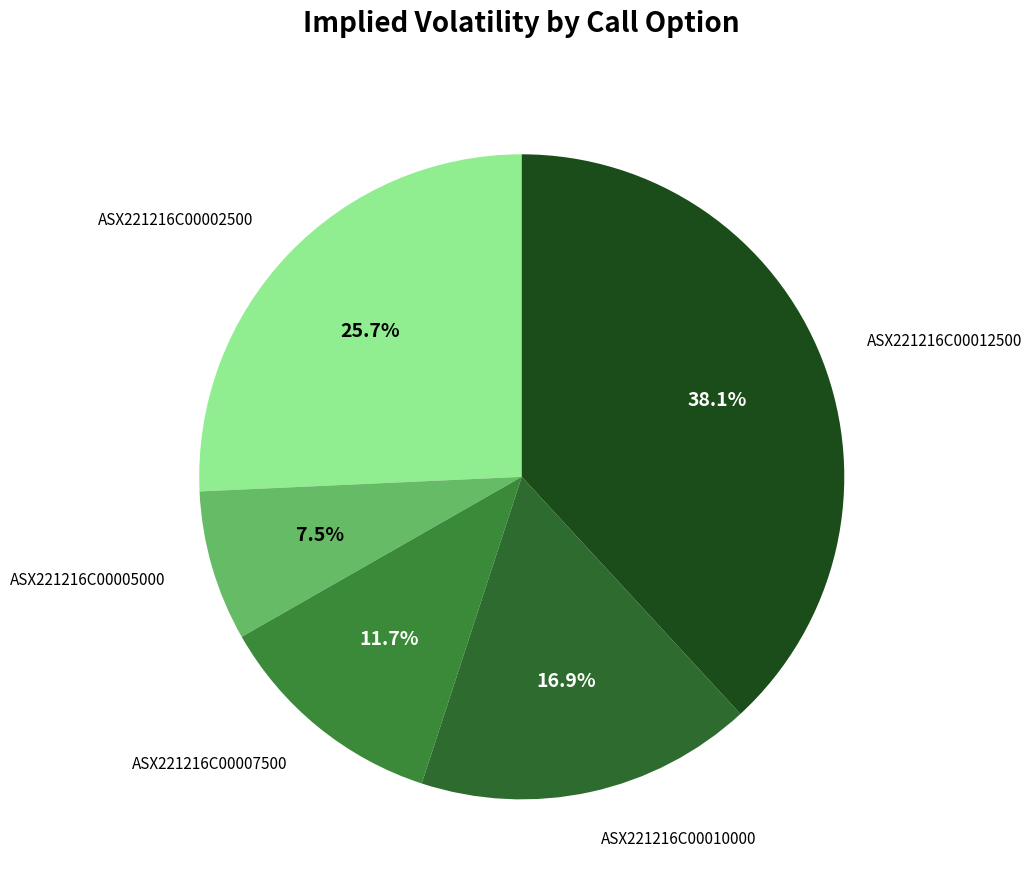

To the nearest percent, what is the difference between the largest and smallest slice percentages?

31%